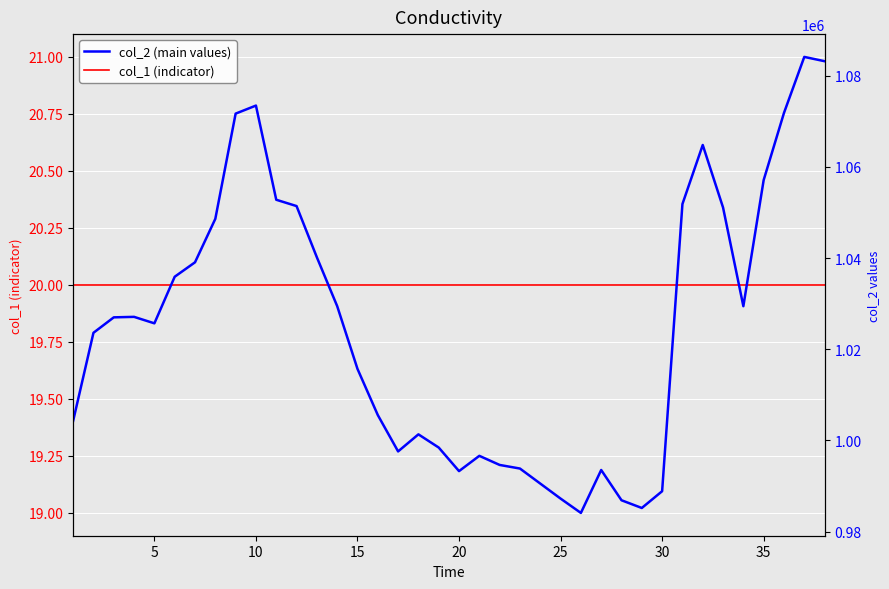

Rank the series by their average value, from lowest to highest.

col_1 (indicator), col_2 (main values)